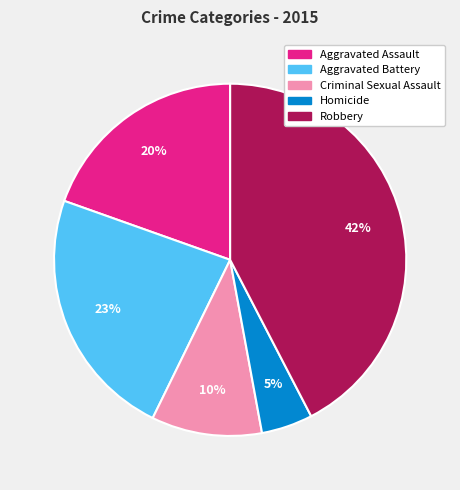

How many slices are in this pie chart?

5